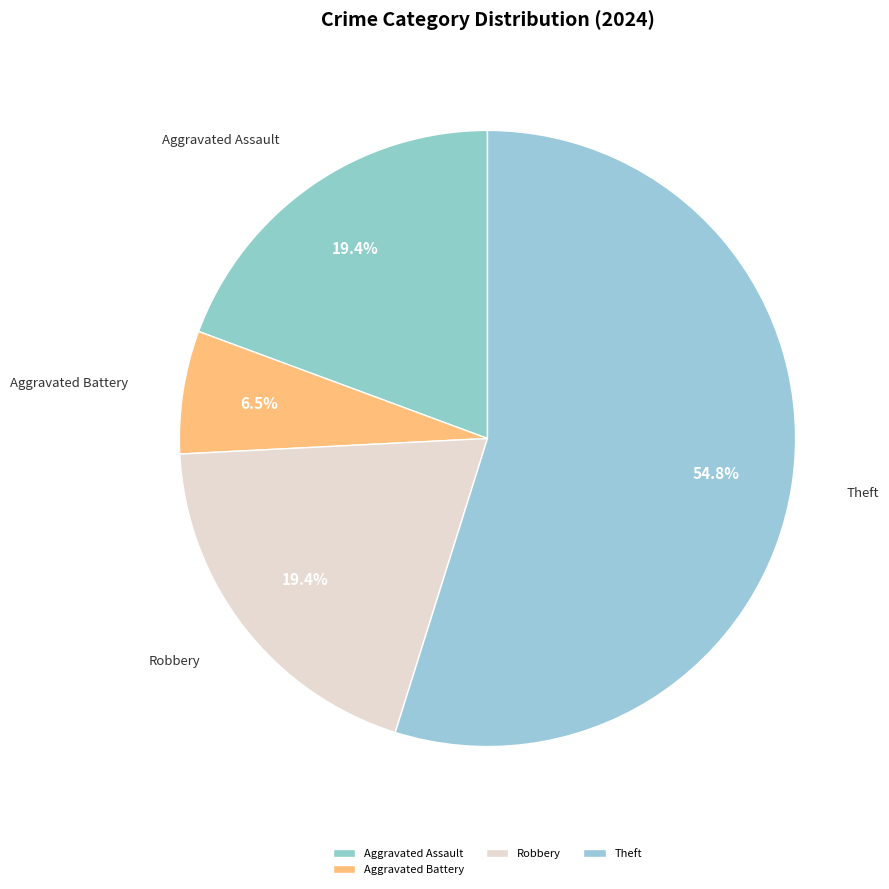

Combined, do Theft and Aggravated Assault account for over 50%?

Yes